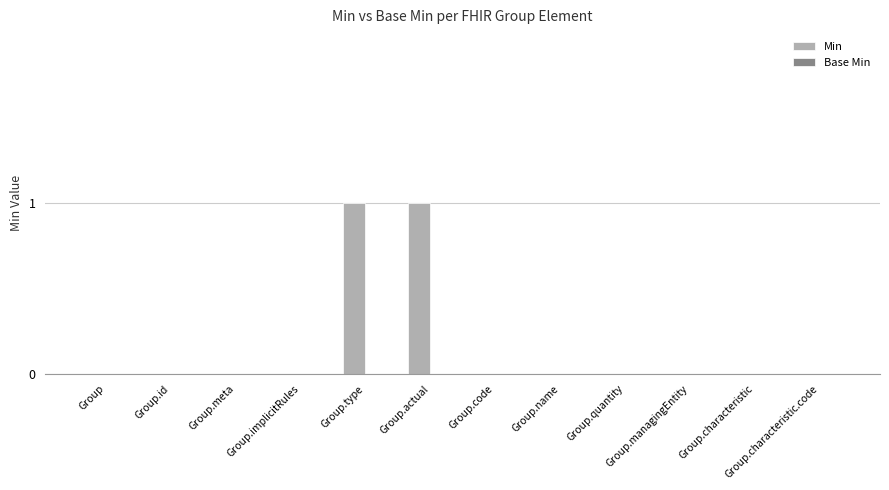

Which has a higher value, Group.actual or Group.characteristic?

Group.actual